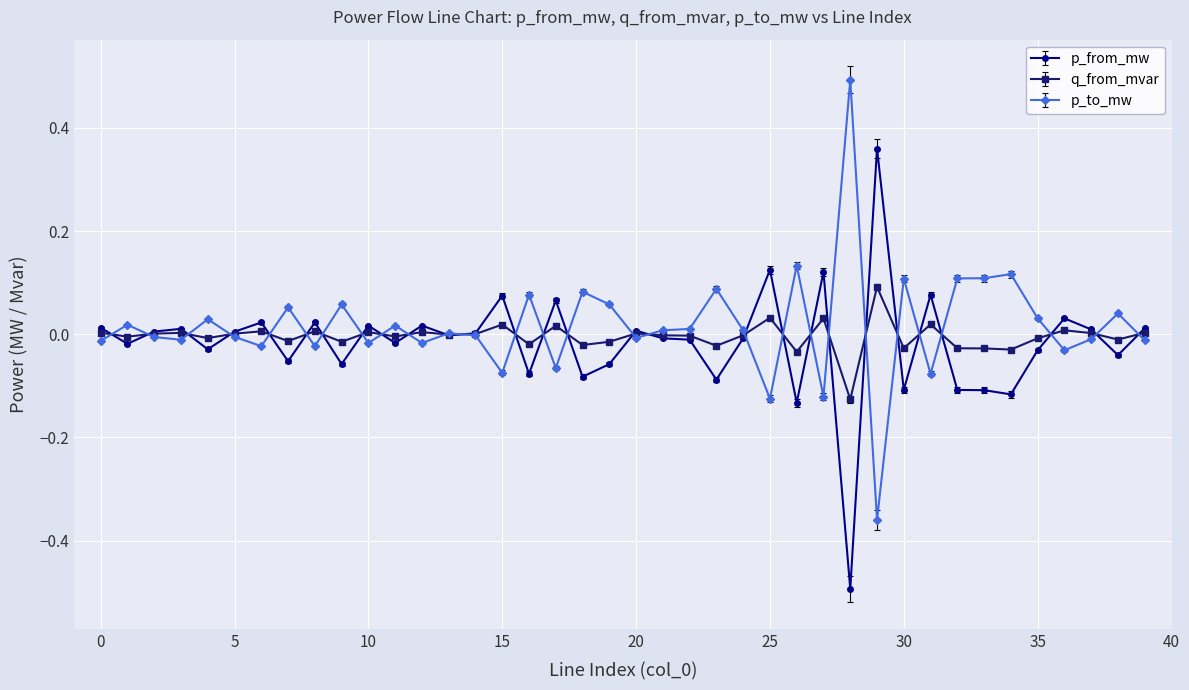

Count the number of categories in the chart.

40